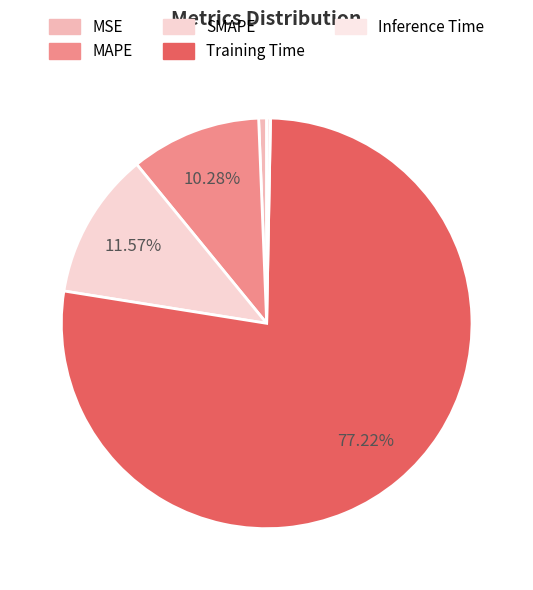

To the nearest percent, what is the average slice percentage?

20%